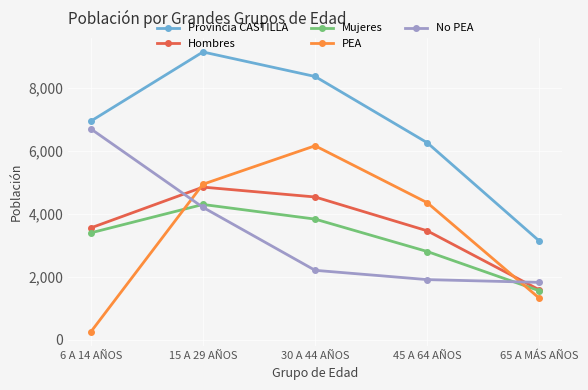

How many interior local peaks does the Mujeres series have?

1